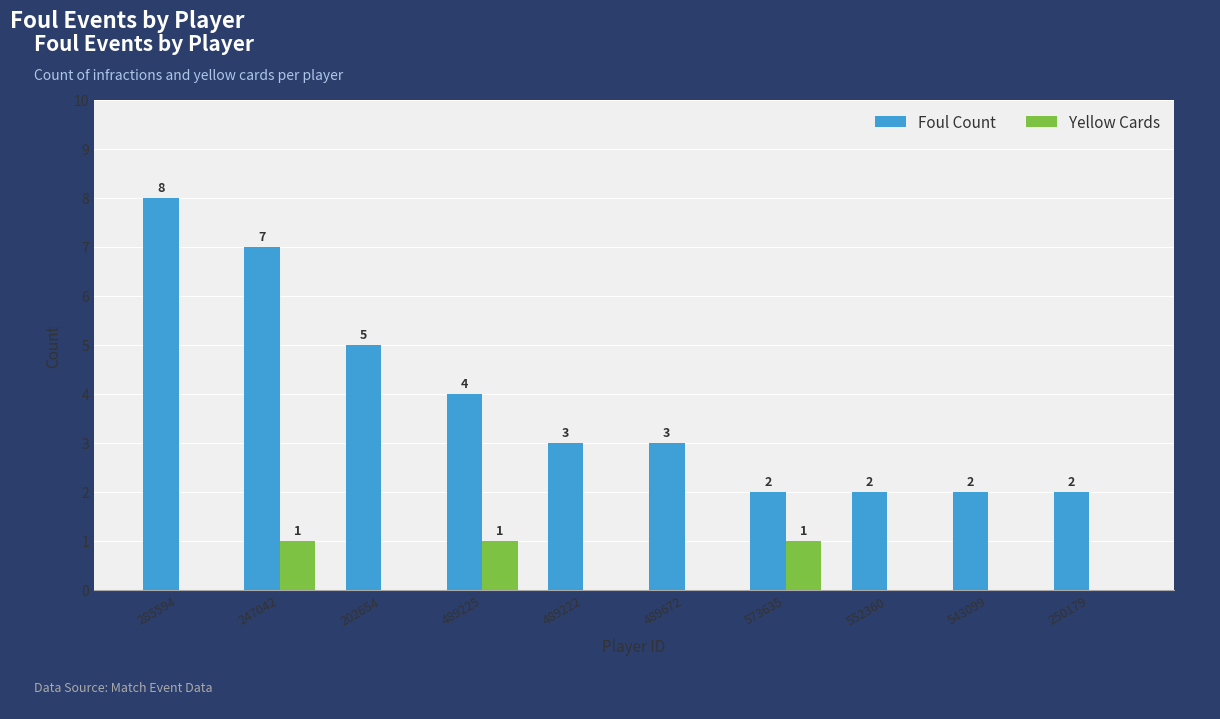

Reading right to left, what are all the values shown in this chart?

Foul Count: 250179=2	543099=2	552360=2	573635=2	489672=3	489222=3	489225=4	202654=5	247042=7	285594=8
Yellow Cards: 250179=0	543099=0	552360=0	573635=1	489672=0	489222=0	489225=1	202654=0	247042=1	285594=0